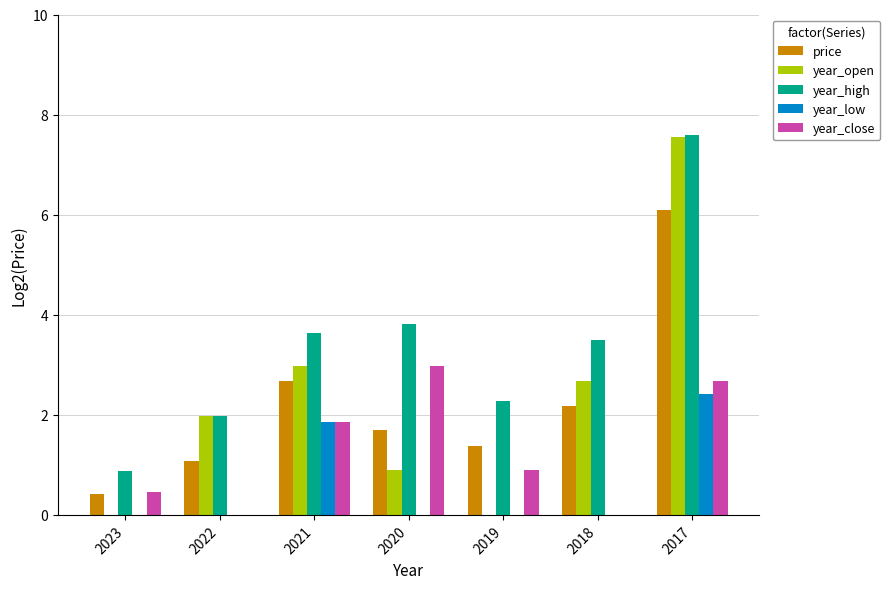

Which series has the widest spread of values?

year_open